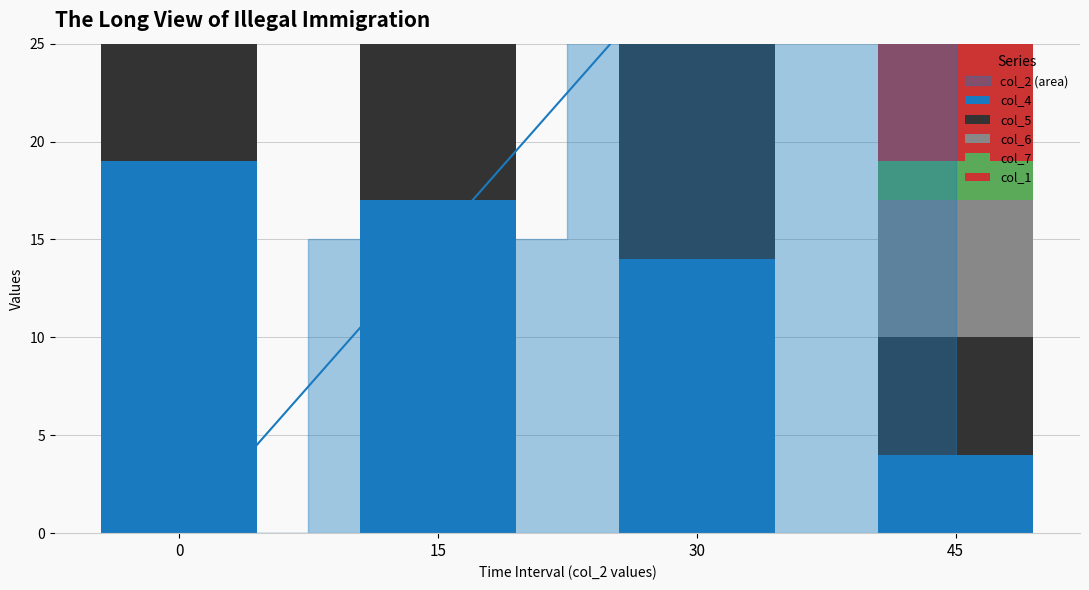

Reading left to right, what are all the values shown in this chart?

col_4: 0=19	15=17	30=14	45=4
col_5: 0=16	15=11	30=15	45=6
col_6: 0=20	15=14	30=12	45=7
col_7: 0=5	15=8	30=7	45=2
col_1: 0=18	15=18	30=18	45=18